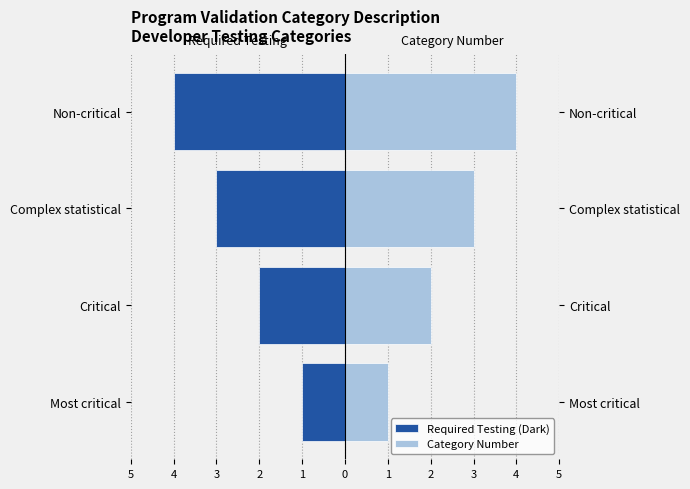

Reading left to right, transcribe all the data shown in this chart.

Required Testing (Dark): -1	-2	-3	-4
Category Number: 1	2	3	4